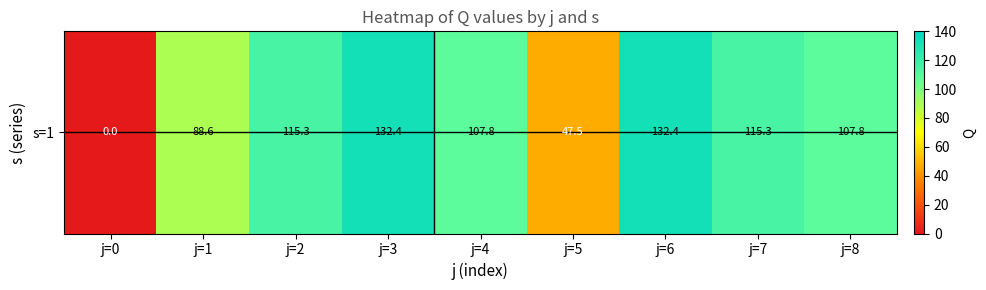

What is the difference between the second highest and second lowest values?

84.8